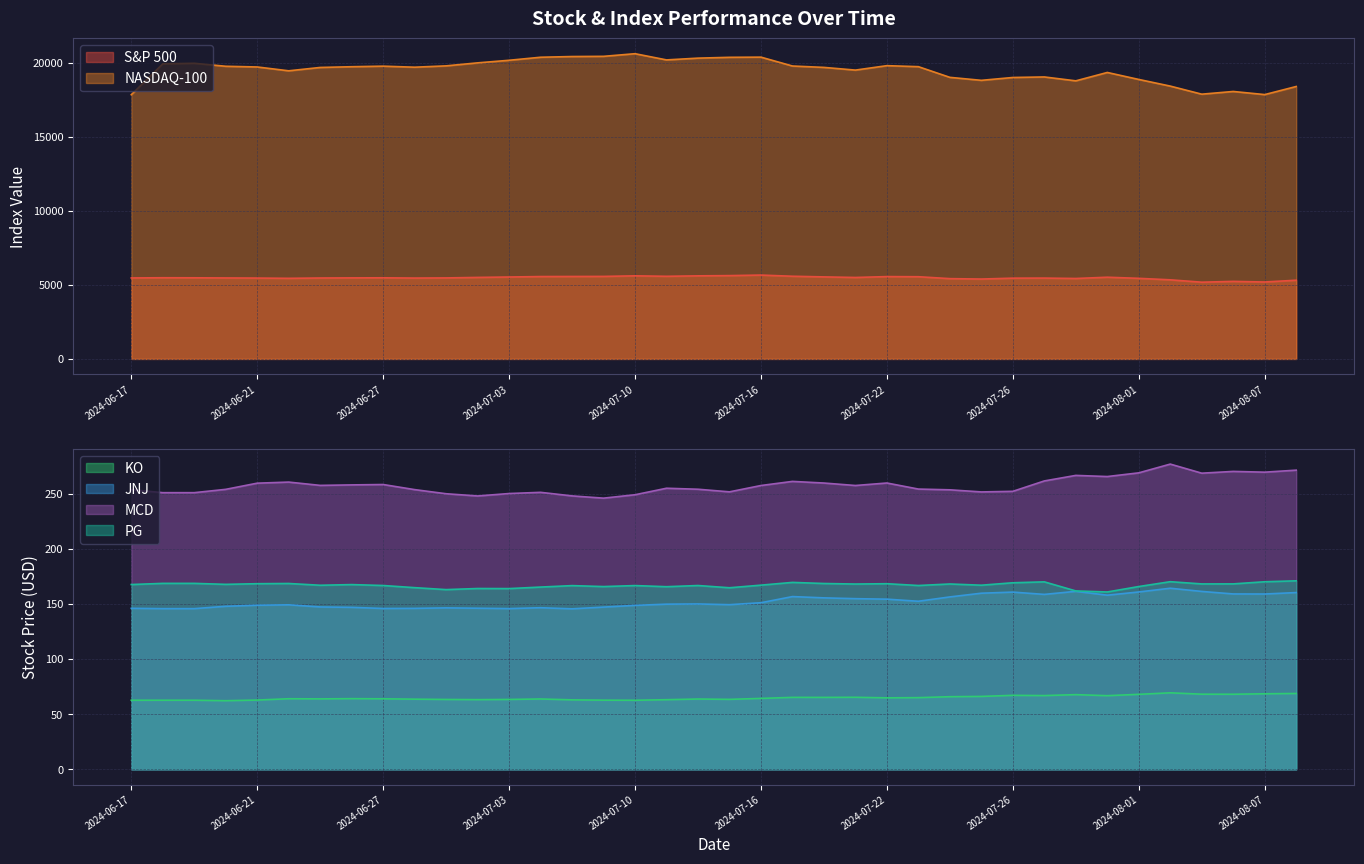

Reading left to right, list all the values displayed in this chart.

S&P 500: 2024-06-17=5473.2	2024-06-18=5487.0	2024-06-19=5483.0	2024-06-20=5473.2	2024-06-21=5464.6	2024-06-24=5447.9	2024-06-25=5469.3	2024-06-26=5477.9	2024-06-27=5482.9	2024-06-28=5465.2	2024-07-01=5475.2	2024-07-02=5509.0	2024-07-03=5537.0	2024-07-05=5567.2	2024-07-08=5572.9	2024-07-09=5577.0	2024-07-10=5616.4	2024-07-11=5584.6	2024-07-12=5615.3	2024-07-15=5631.2	2024-07-16=5667.2	2024-07-17=5588.3	2024-07-18=5544.3	2024-07-19=5505.0	2024-07-22=5564.4	2024-07-23=5555.8	2024-07-24=5427.1	2024-07-25=5399.2	2024-07-26=5459.1	2024-07-29=5463.6	2024-07-30=5436.4	2024-07-31=5522.3	2024-08-01=5446.7	2024-08-02=5346.6	2024-08-05=5186.3	2024-08-06=5240.0	2024-08-07=5199.5	2024-08-08=5319.3
NASDAQ-100: 2024-06-17=17857.0	2024-06-18=19947.2	2024-06-19=19984.2	2024-06-20=19781.1	2024-06-21=19734.1	2024-06-24=19474.6	2024-06-25=19701.1	2024-06-26=19751.0	2024-06-27=19789.0	2024-06-28=19718.7	2024-07-01=19809.0	2024-07-02=20011.9	2024-07-03=20186.6	2024-07-05=20392.0	2024-07-08=20439.5	2024-07-09=20453.0	2024-07-10=20631.0	2024-07-11=20211.4	2024-07-12=20331.5	2024-07-15=20386.9	2024-07-16=20398.6	2024-07-17=19799.1	2024-07-18=19705.1	2024-07-19=19522.6	2024-07-22=19822.9	2024-07-23=19754.3	2024-07-24=19032.4	2024-07-25=18830.6	2024-07-26=19023.7	2024-07-29=19059.5	2024-07-30=18796.3	2024-07-31=19362.4	2024-08-01=18890.4	2024-08-02=18440.8	2024-08-05=17895.2	2024-08-06=18077.9	2024-08-07=17867.4	2024-08-08=18413.8
KO: 2024-06-17=62.6	2024-06-18=62.6	2024-06-19=62.6	2024-06-20=62.2	2024-06-21=62.8	2024-06-24=64.0	2024-06-25=63.8	2024-06-26=64.0	2024-06-27=63.9	2024-06-28=63.6	2024-07-01=63.3	2024-07-02=63.1	2024-07-03=63.3	2024-07-05=63.8	2024-07-08=63.0	2024-07-09=62.7	2024-07-10=62.6	2024-07-11=63.1	2024-07-12=63.7	2024-07-15=63.4	2024-07-16=64.3	2024-07-17=65.2	2024-07-18=65.2	2024-07-19=65.3	2024-07-22=64.8	2024-07-23=65.0	2024-07-24=65.8	2024-07-25=66.1	2024-07-26=67.0	2024-07-29=66.8	2024-07-30=67.7	2024-07-31=66.7	2024-08-01=68.0	2024-08-02=69.3	2024-08-05=68.1	2024-08-06=68.0	2024-08-07=68.5	2024-08-08=68.7
JNJ: 2024-06-17=145.9	2024-06-18=145.7	2024-06-19=145.7	2024-06-20=147.8	2024-06-21=148.8	2024-06-24=149.1	2024-06-25=147.2	2024-06-26=146.8	2024-06-27=145.8	2024-06-28=145.9	2024-07-01=146.3	2024-07-02=146.0	2024-07-03=145.7	2024-07-05=146.5	2024-07-08=145.5	2024-07-09=147.1	2024-07-10=148.6	2024-07-11=149.7	2024-07-12=149.9	2024-07-15=149.2	2024-07-16=151.0	2024-07-17=156.6	2024-07-18=155.4	2024-07-19=154.7	2024-07-22=154.2	2024-07-23=152.3	2024-07-24=156.3	2024-07-25=159.6	2024-07-26=160.6	2024-07-29=158.6	2024-07-30=161.3	2024-07-31=157.8	2024-08-01=160.8	2024-08-02=164.1	2024-08-05=161.2	2024-08-06=159.0	2024-08-07=158.9	2024-08-08=160.2
MCD: 2024-06-17=253.5	2024-06-18=250.8	2024-06-19=250.8	2024-06-20=253.8	2024-06-21=259.4	2024-06-24=260.4	2024-06-25=257.4	2024-06-26=257.8	2024-06-27=258.2	2024-06-28=253.6	2024-07-01=249.8	2024-07-02=247.8	2024-07-03=250.0	2024-07-05=251.1	2024-07-08=247.8	2024-07-09=245.8	2024-07-10=248.9	2024-07-11=254.8	2024-07-12=253.9	2024-07-15=251.5	2024-07-16=257.3	2024-07-17=261.0	2024-07-18=259.5	2024-07-19=257.3	2024-07-22=259.5	2024-07-23=254.1	2024-07-24=253.4	2024-07-25=251.5	2024-07-26=252.0	2024-07-29=261.4	2024-07-30=266.4	2024-07-31=265.4	2024-08-01=268.8	2024-08-02=276.7	2024-08-05=268.4	2024-08-06=270.1	2024-08-07=269.4	2024-08-08=271.2
PG: 2024-06-17=167.5	2024-06-18=168.6	2024-06-19=168.6	2024-06-20=167.7	2024-06-21=168.3	2024-06-24=168.4	2024-06-25=166.8	2024-06-26=167.4	2024-06-27=166.6	2024-06-28=164.7	2024-07-01=162.9	2024-07-02=163.9	2024-07-03=163.8	2024-07-05=165.2	2024-07-08=166.5	2024-07-09=165.7	2024-07-10=166.6	2024-07-11=165.5	2024-07-12=166.6	2024-07-15=164.6	2024-07-16=166.9	2024-07-17=169.4	2024-07-18=168.4	2024-07-19=168.0	2024-07-22=168.2	2024-07-23=166.6	2024-07-24=168.0	2024-07-25=166.9	2024-07-26=169.1	2024-07-29=169.9	2024-07-30=161.7	2024-07-31=160.8	2024-08-01=165.7	2024-08-02=170.1	2024-08-05=168.1	2024-08-06=168.1	2024-08-07=170.0	2024-08-08=170.9